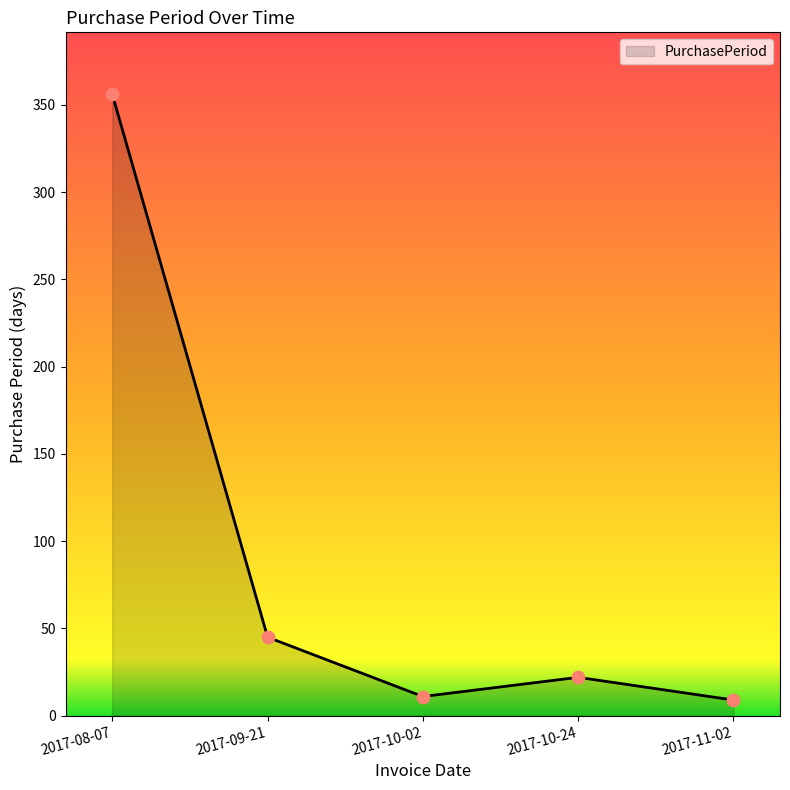

Approximately how many times larger is the value at 2017-08-07 compared to 2017-11-02?

39.6